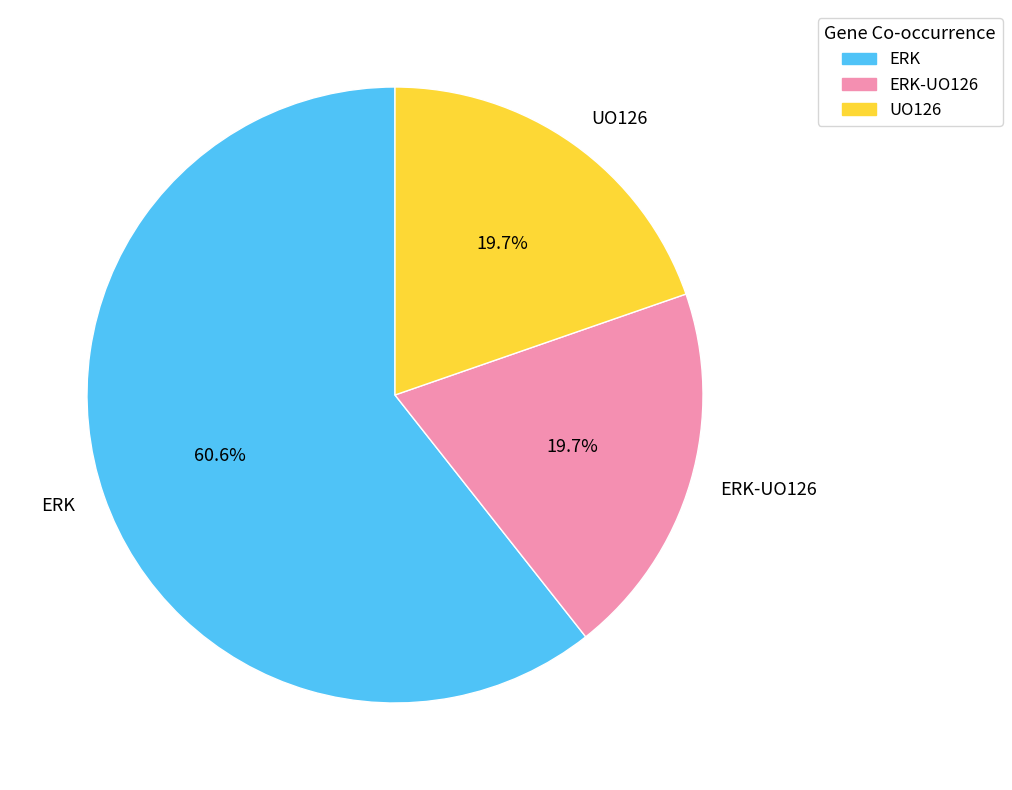

Approximately how many times larger is the value at UO126 compared to ERK-UO126?

1.0